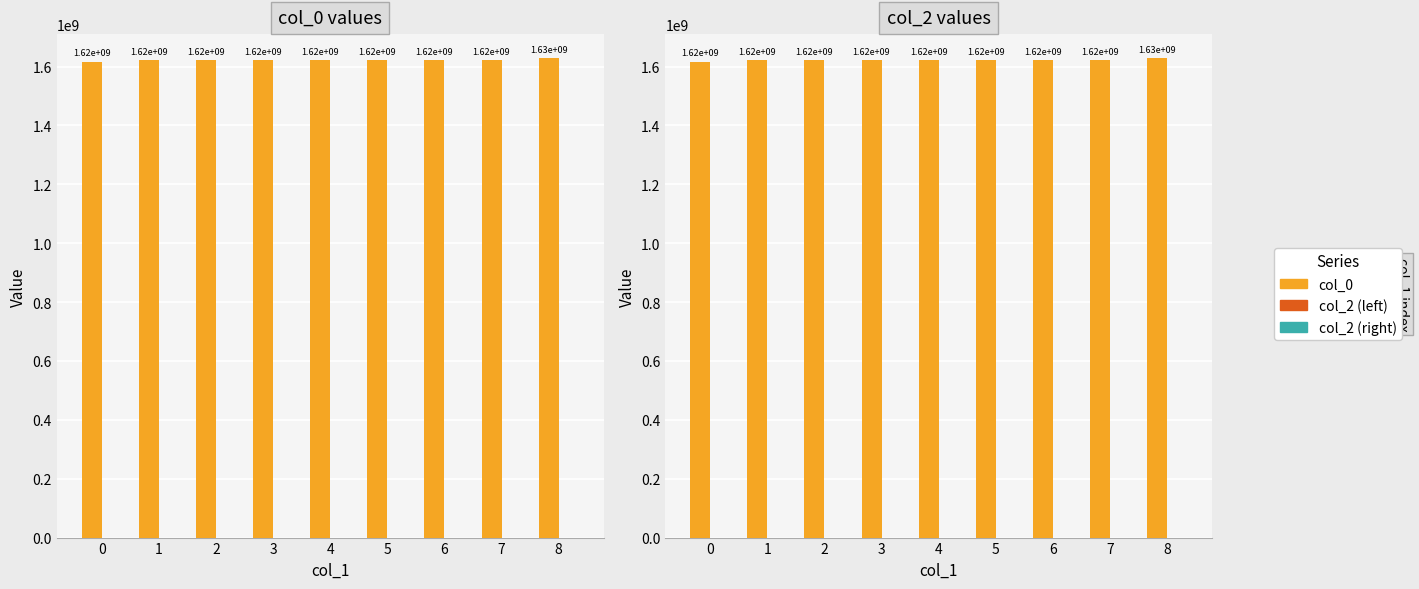

What is the total value across all series at 4?

1621466432